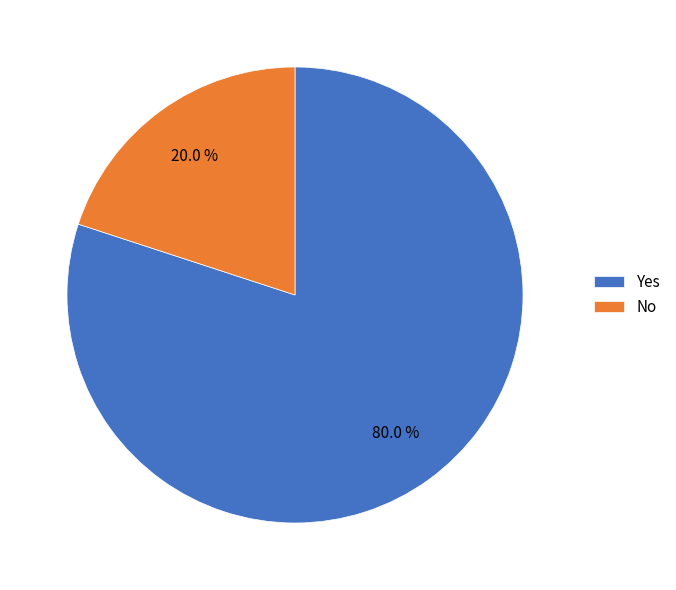

Rank the categories by value from lowest to highest.

No, Yes